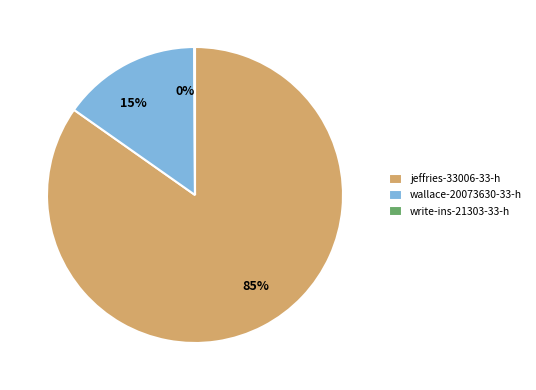

To the nearest percent, what is the difference between the wallace-20073630-33-h and jeffries-33006-33-h slice percentages?

70%